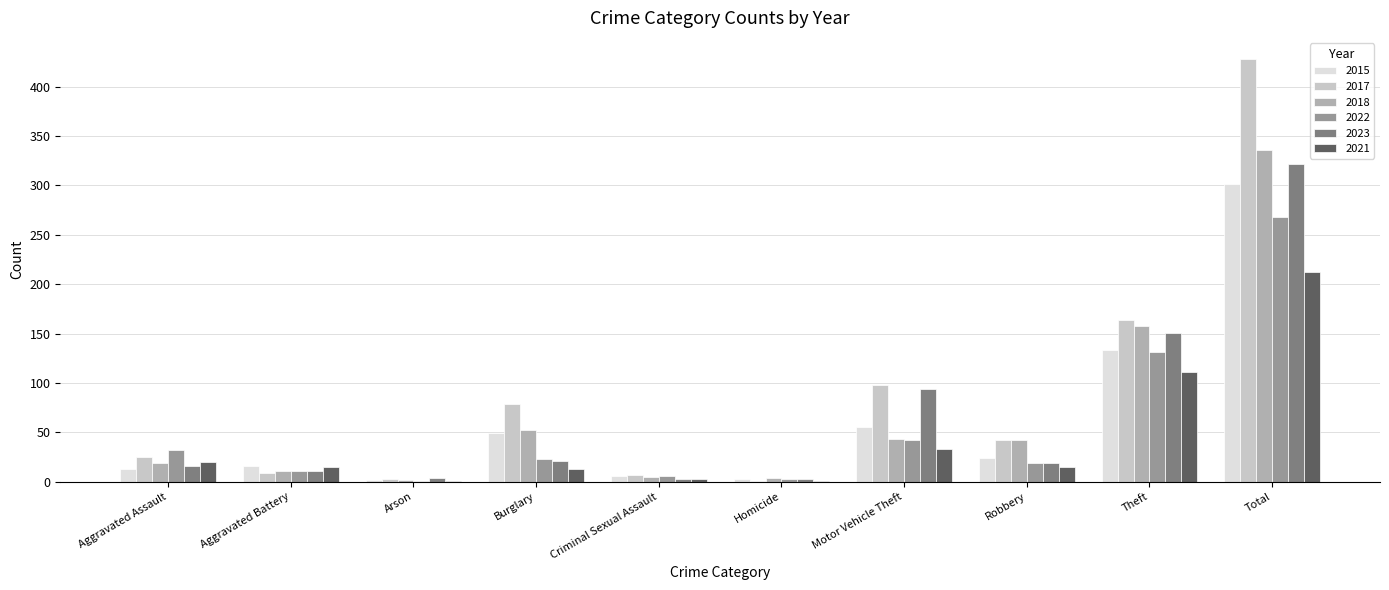

Does the chart contain stacked bars?

No